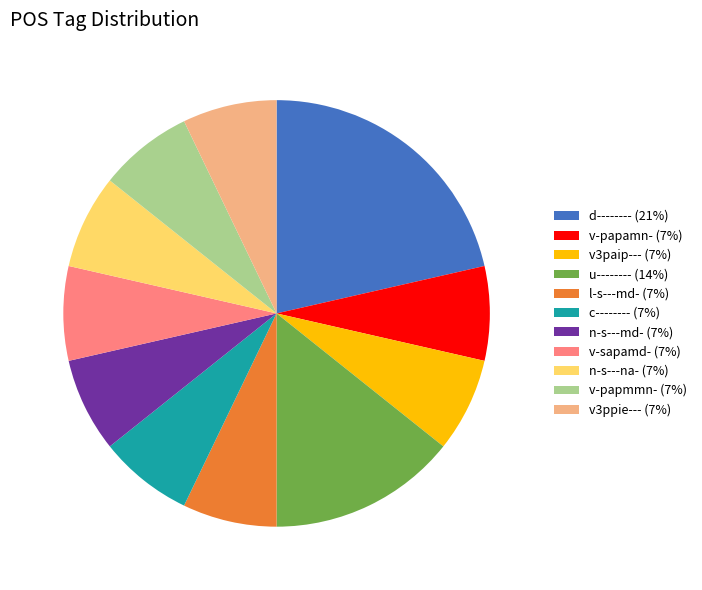

What is the largest slice in the pie chart?

d-------- (21%)